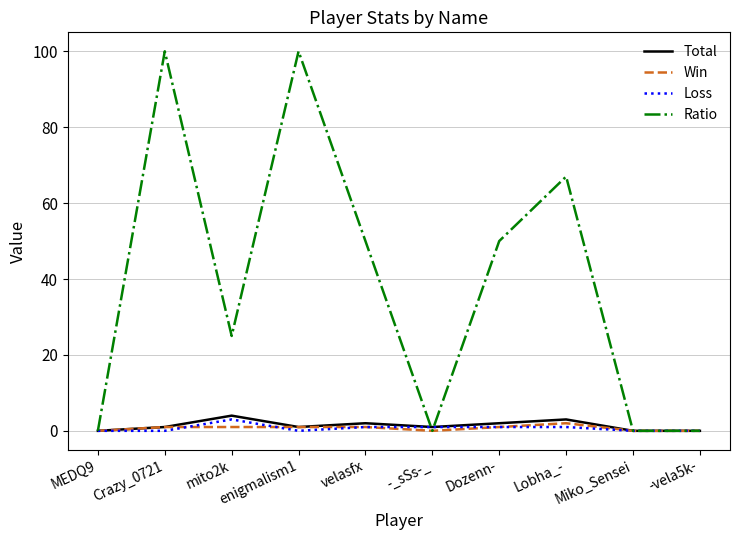

Does the chart have visible grid lines?

Yes